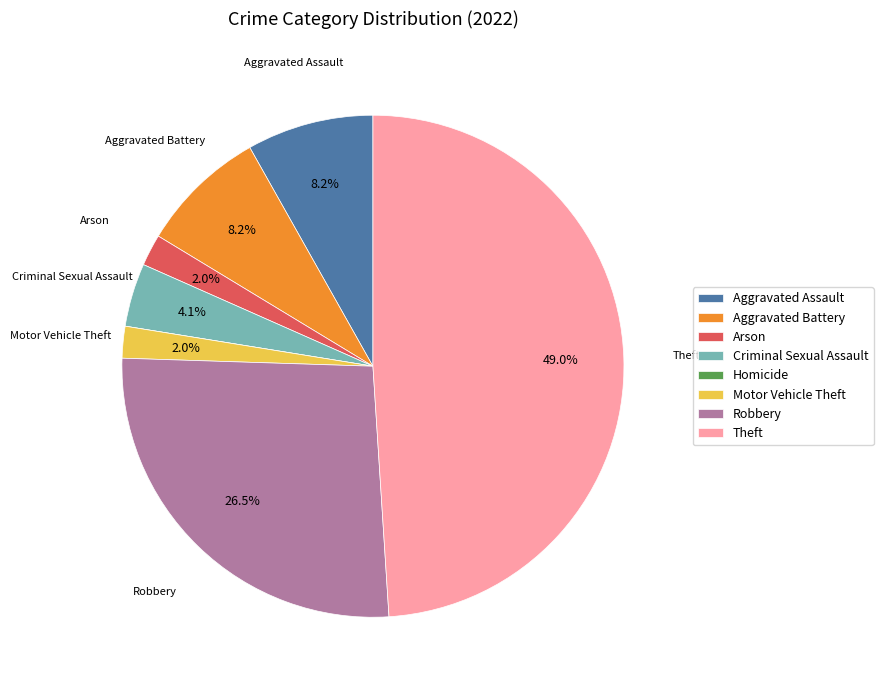

What percentage is the Aggravated Assault slice, to the nearest percent?

8%